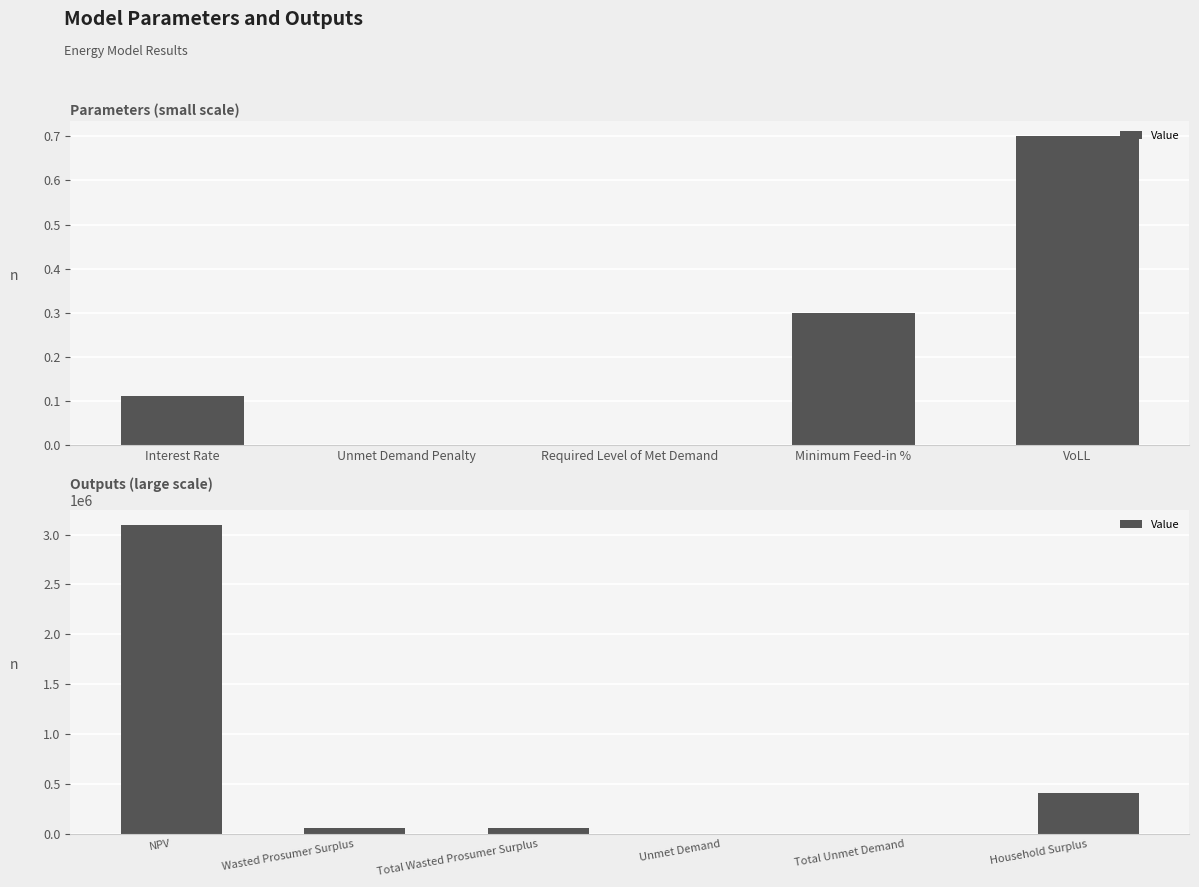

Where is the data nearest to the value 1545536?

Household Surplus